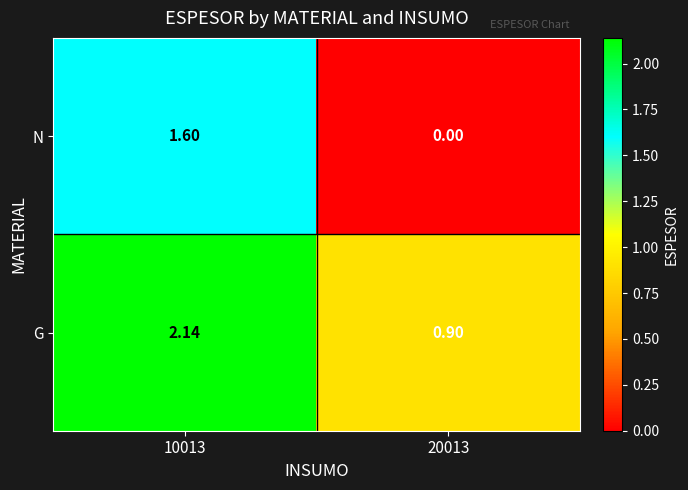

Rank the series at 20013 from lowest to highest value.

N, G